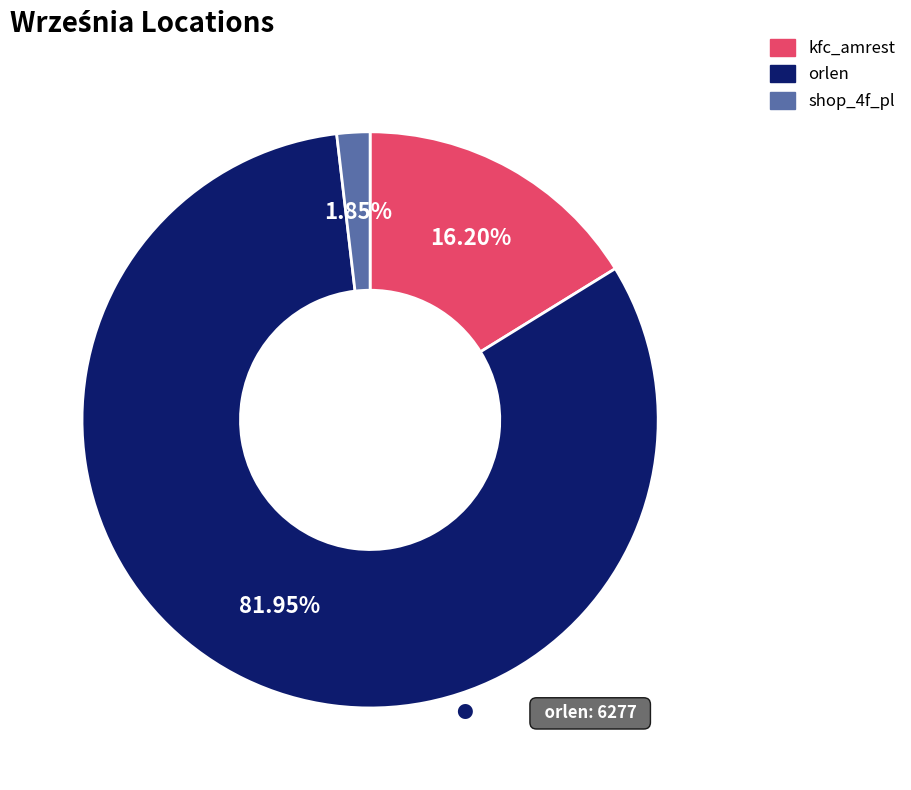

How many segments does this pie chart have?

3